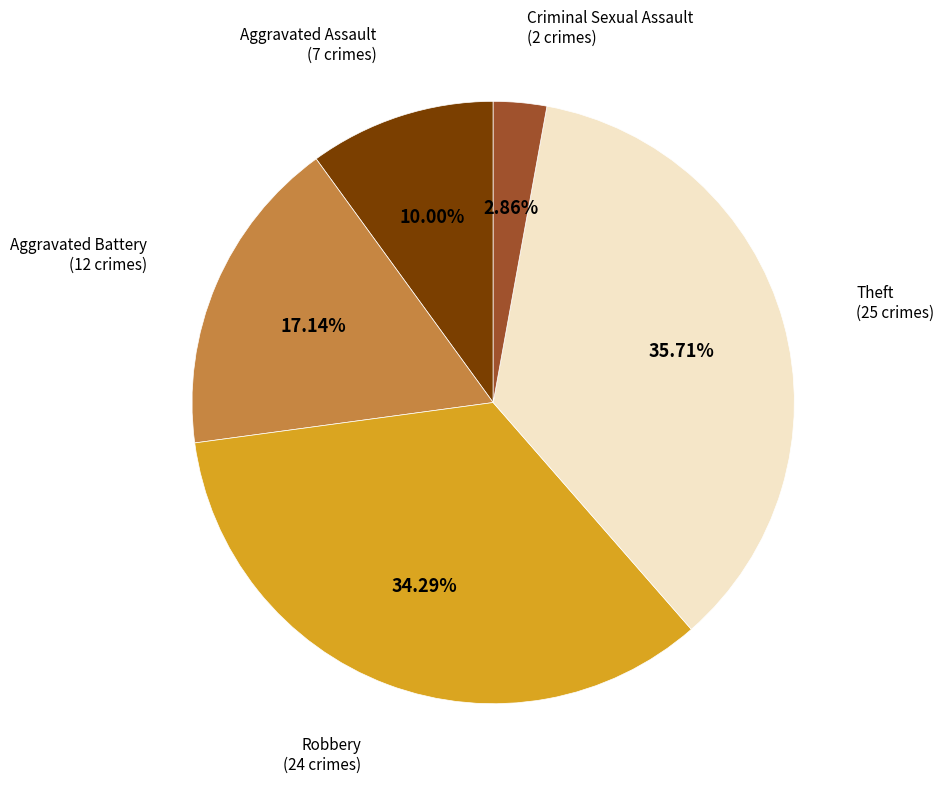

How many segments does this pie chart have?

5